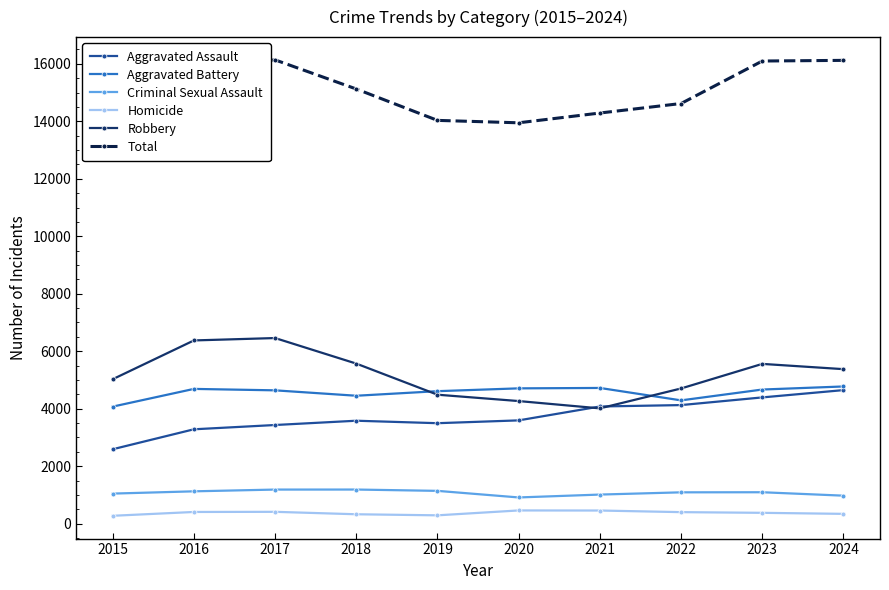

Which series has the largest total across all categories?

Total